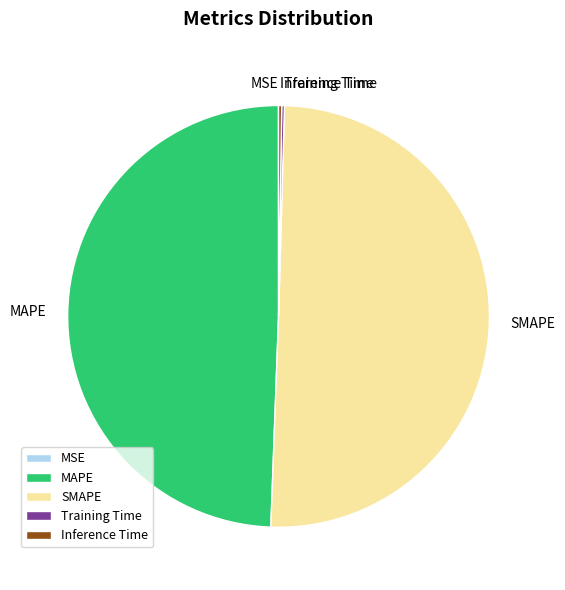

Which slice is the largest?

SMAPE